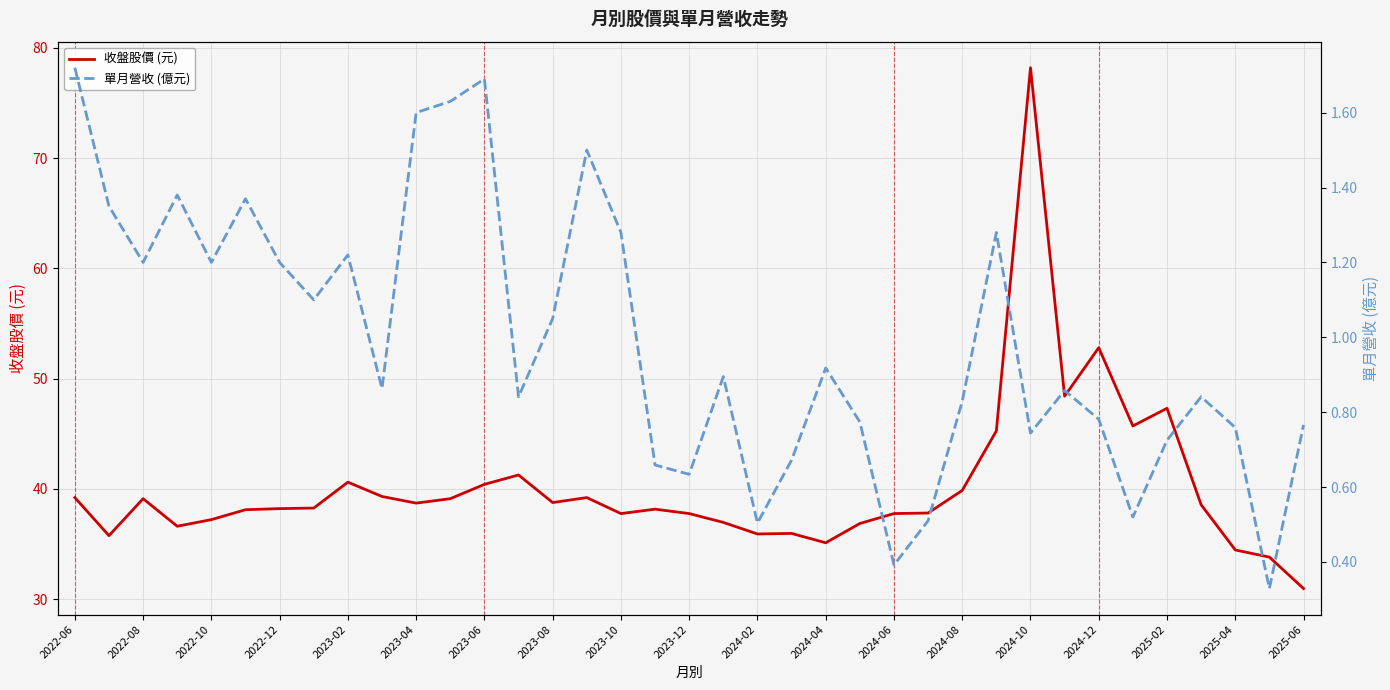

Is it true that 單月營收 (億元) equals 0.7 at 21?

True